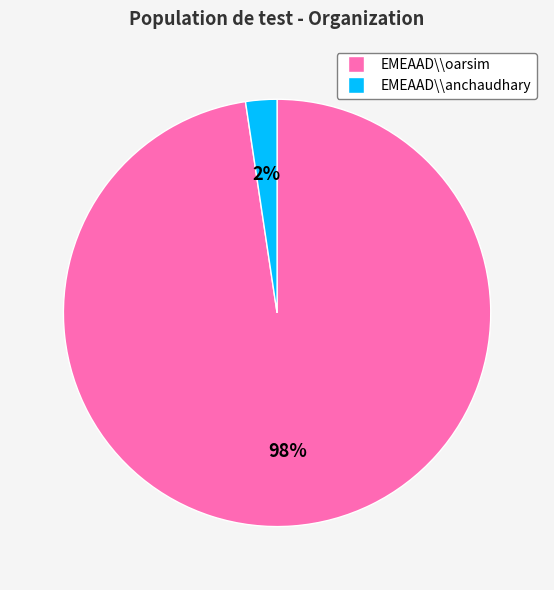

How many slices are in this pie chart?

2